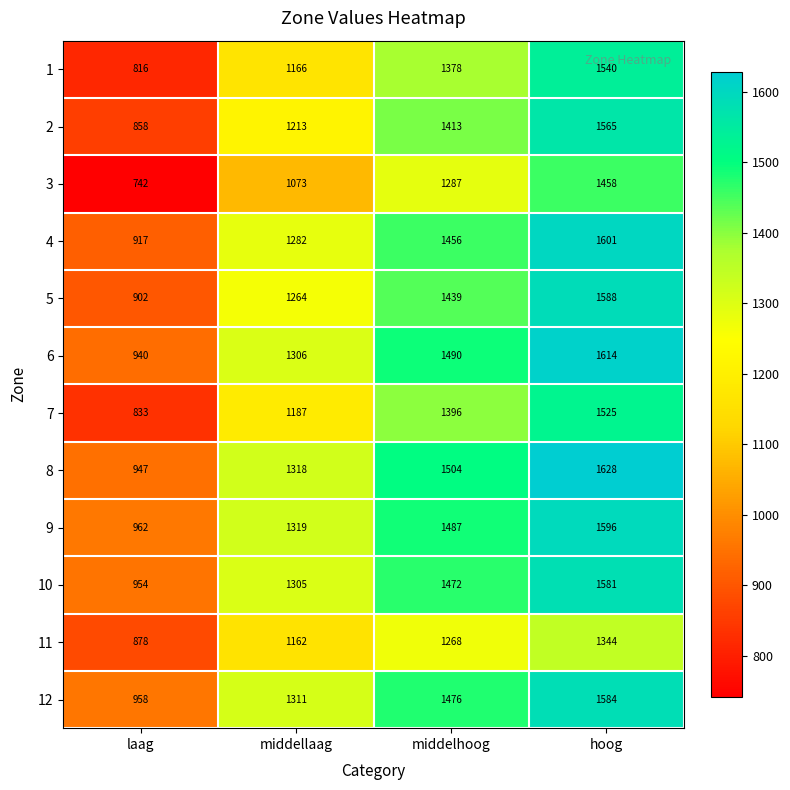

Where is 6 nearest to the value 1277?

middellaag